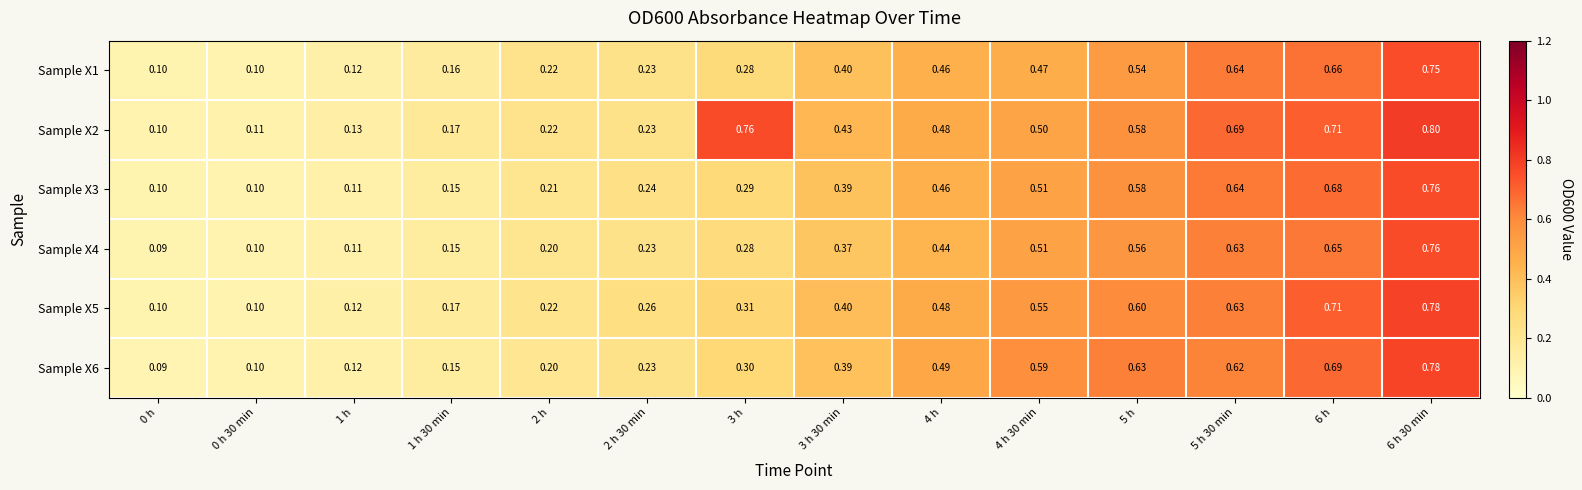

Is the value of Sample X5 at 1 h 30 min greater than the value of Sample X1 at 1 h?

Yes